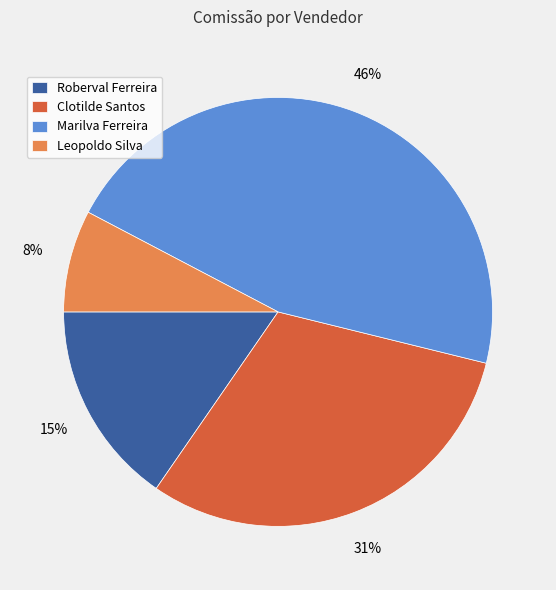

Is the sum of Clotilde Santos and Roberval Ferreira greater than half?

No